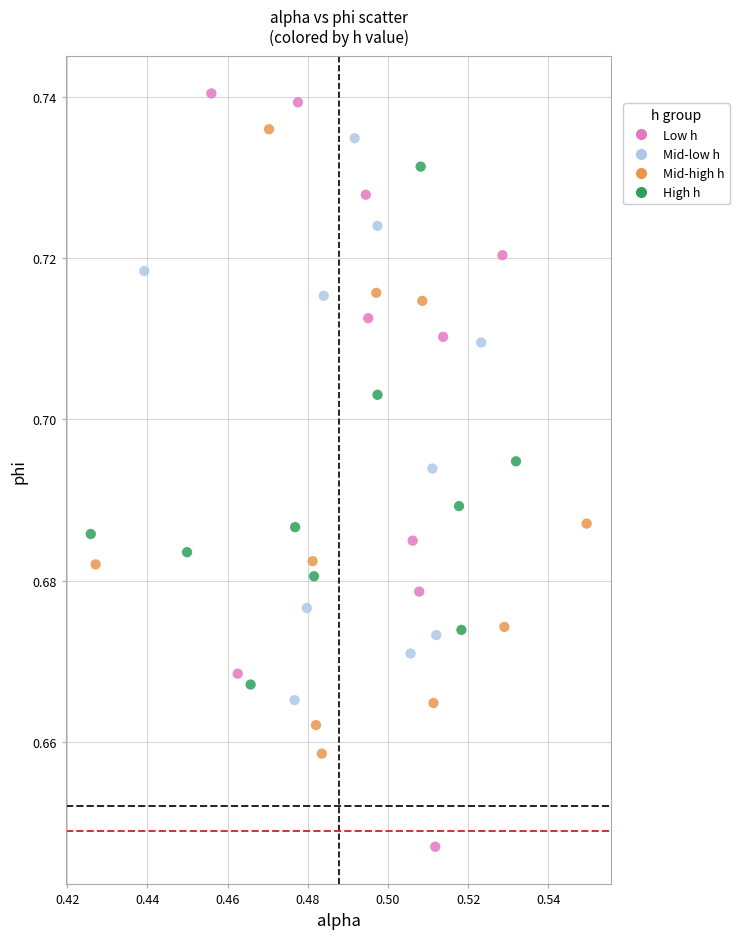

Which series contains the highest Y value?

Low h